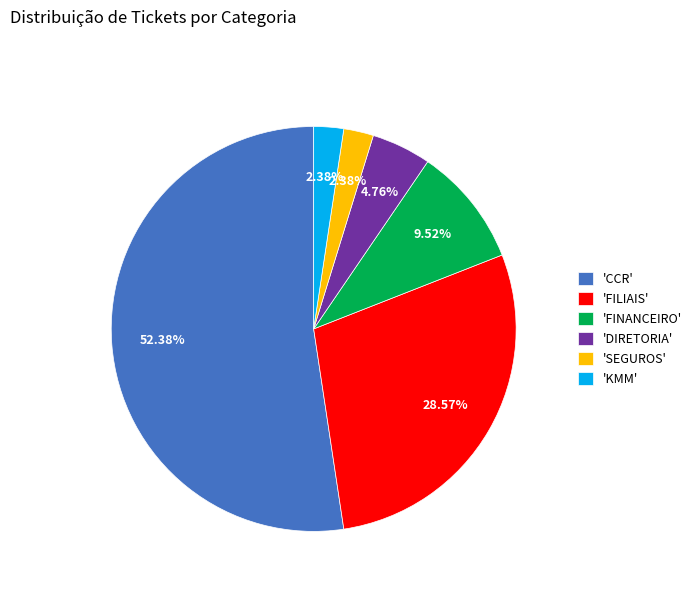

Is the sum of 'DIRETORIA' and 'KMM' greater than half?

No